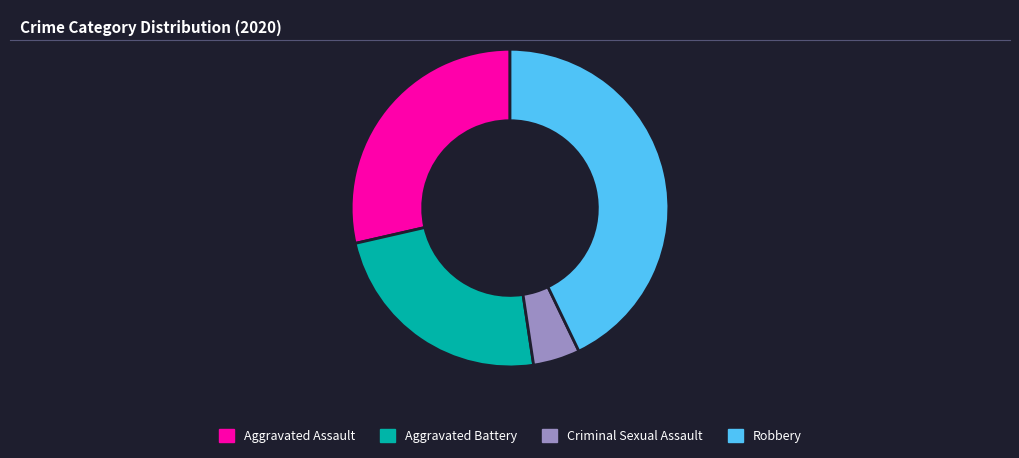

Count the number of slices in the pie.

4